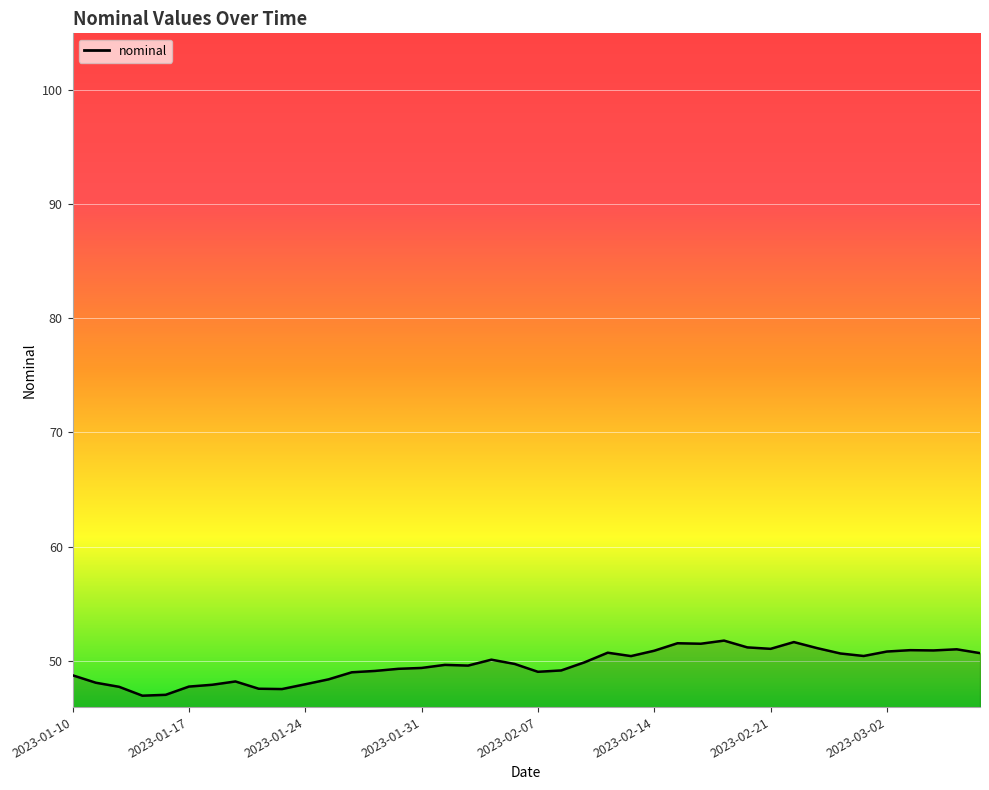

What is the smallest value displayed?

46.9